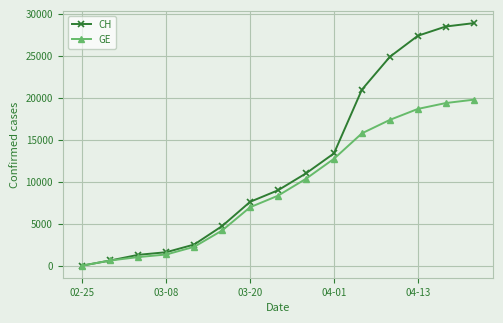

What is the value of the CH point at the 15th from the left?

28900